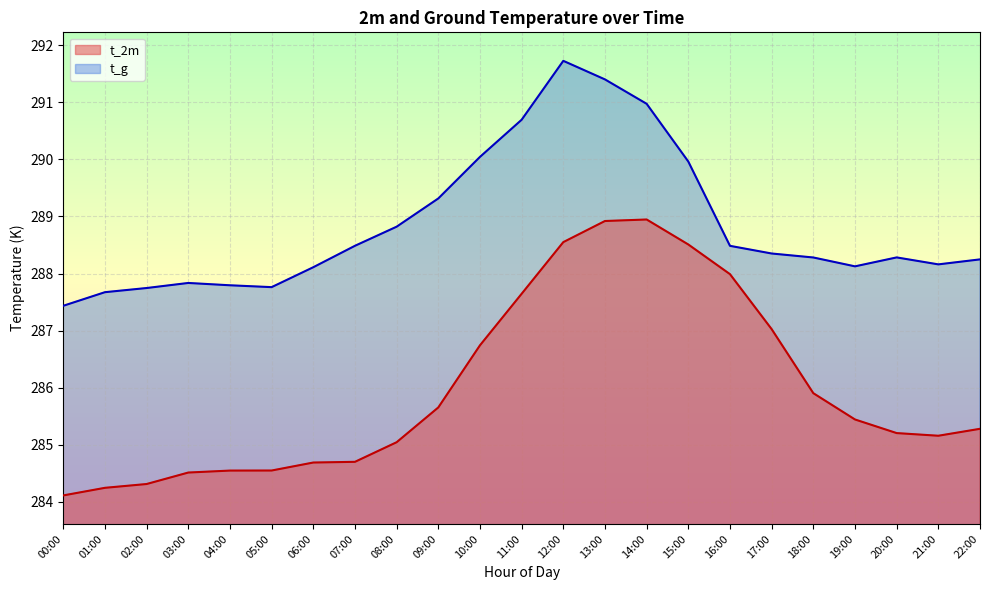

What value does the t_2m series have at 04:00?

284.5